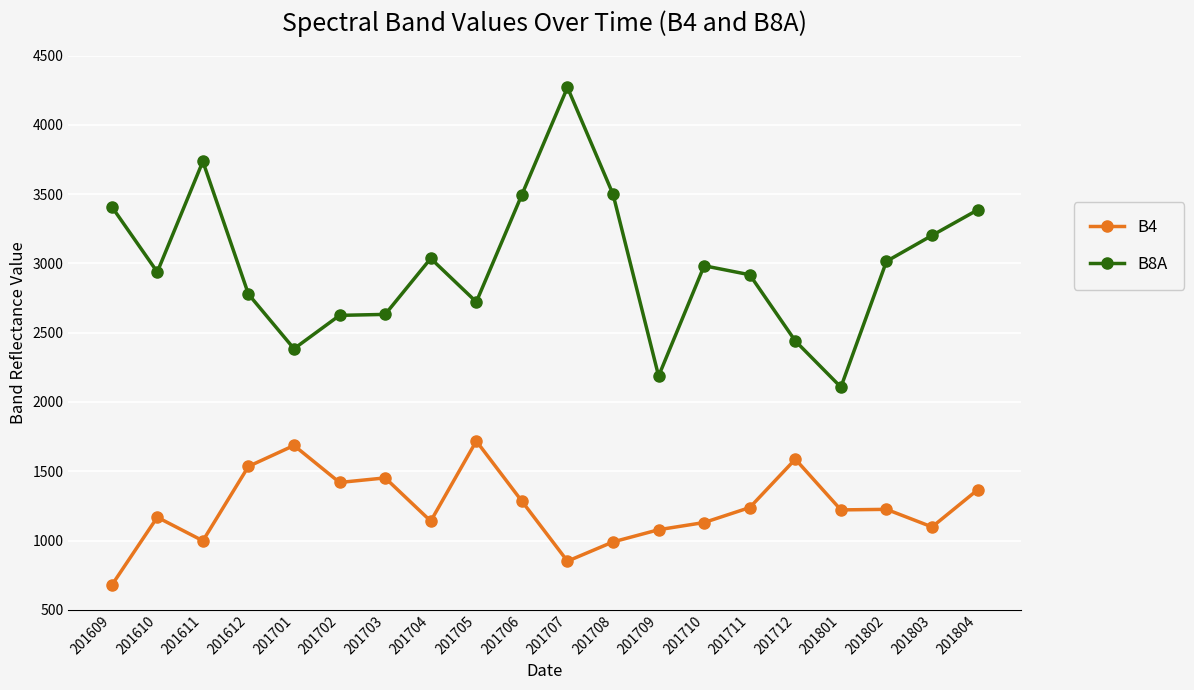

What is the smallest value displayed?

677